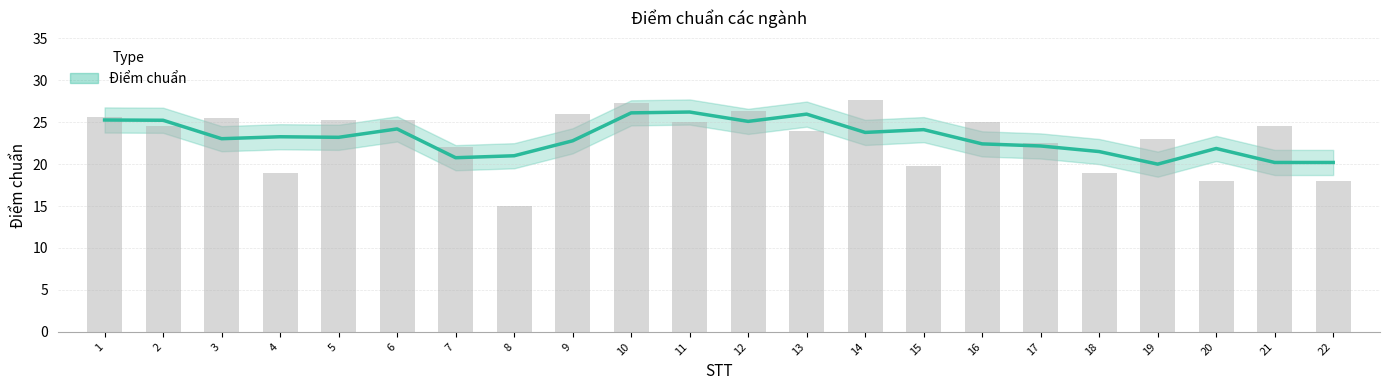

Where does the data first go above 24?

1